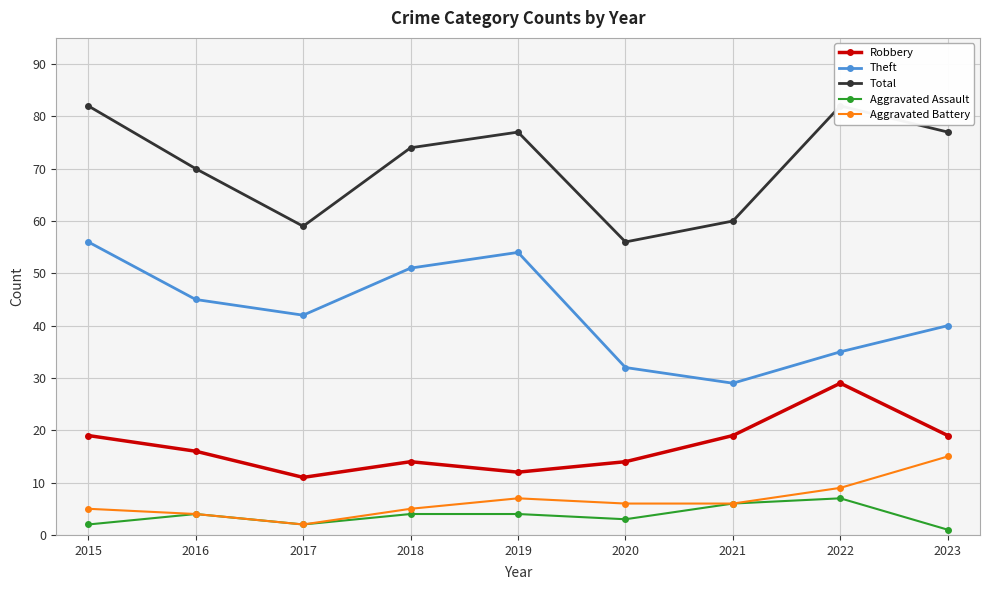

At 2023, list the series in order from largest to smallest.

Total, Theft, Robbery, Aggravated Battery, Aggravated Assault